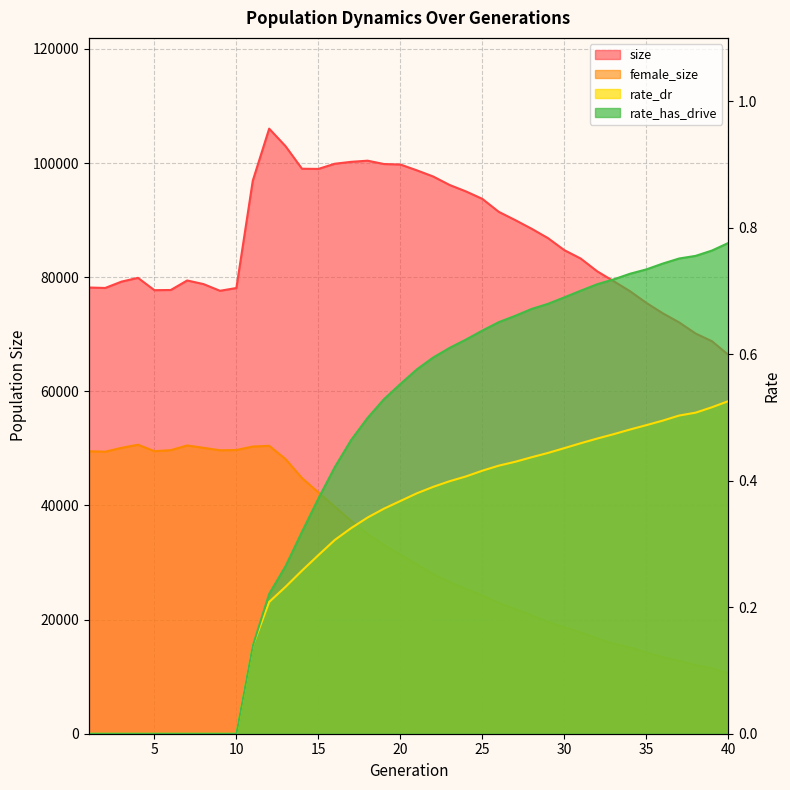

True or false: rate_dr and size intersect in this chart.

False